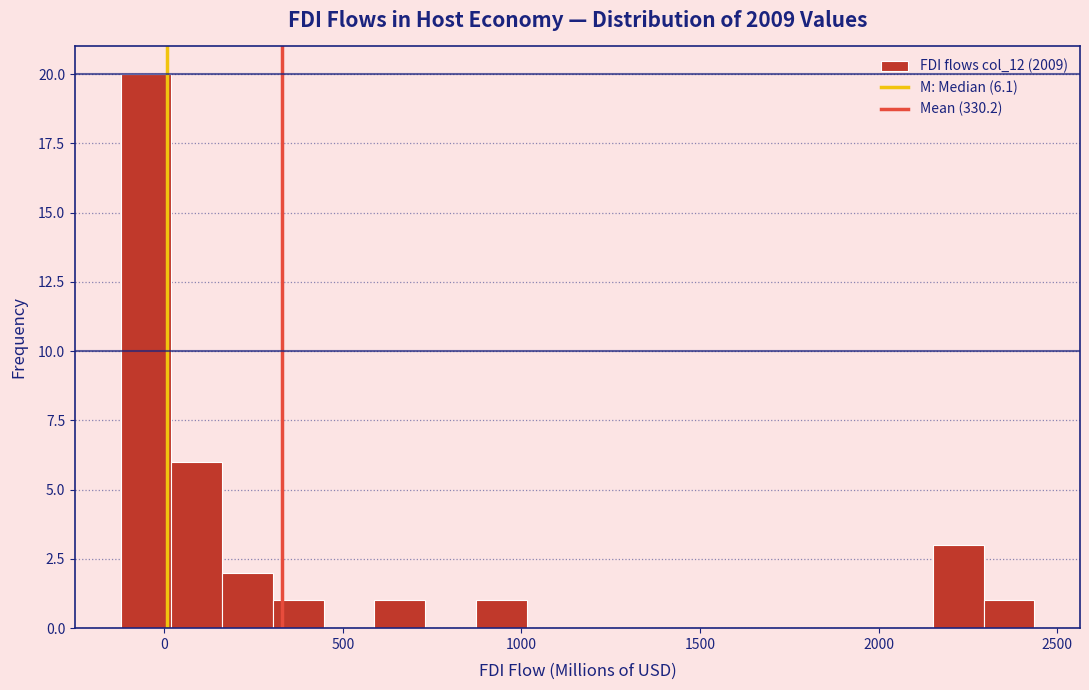

Around what value on the x-axis is the tallest bar? Give the approximate position of its centre, as read against the axis.

-50